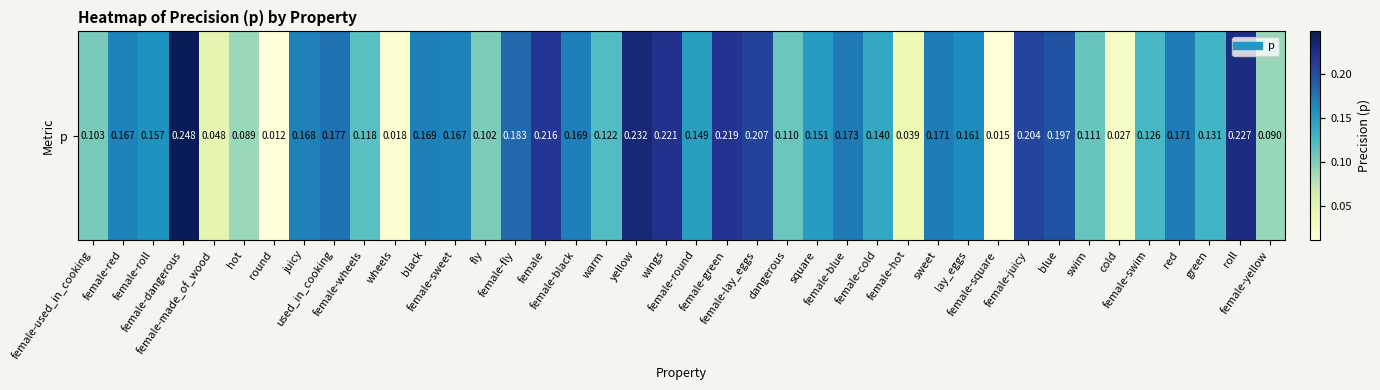

The value at black is 0.3. True or false?

False